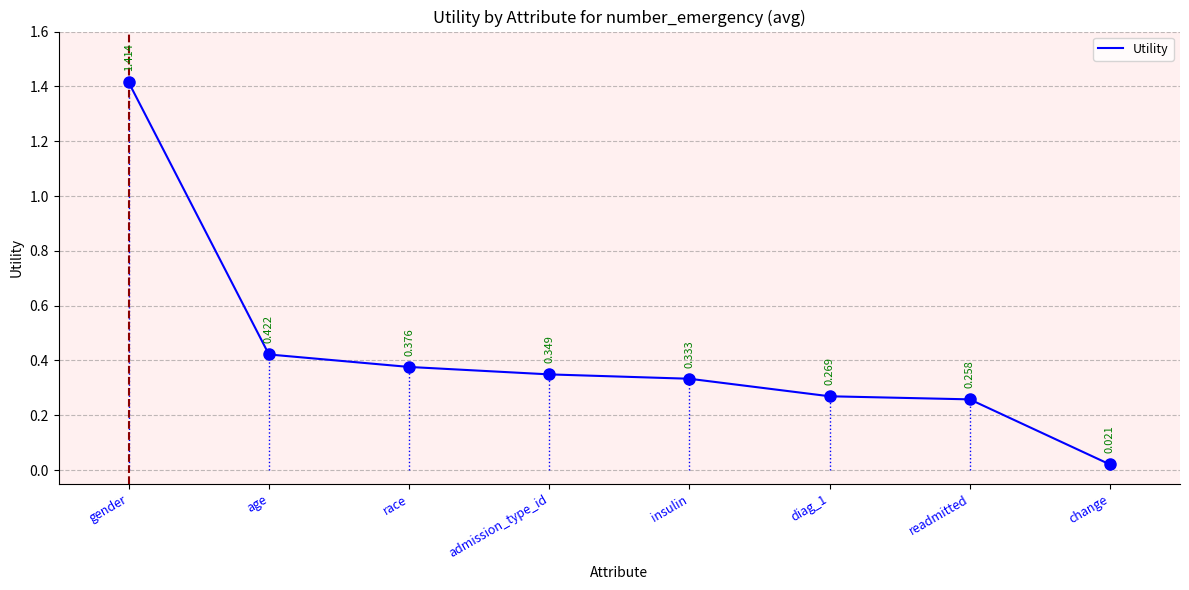

True or false: there are more than 0 points higher than both neighbors.

False